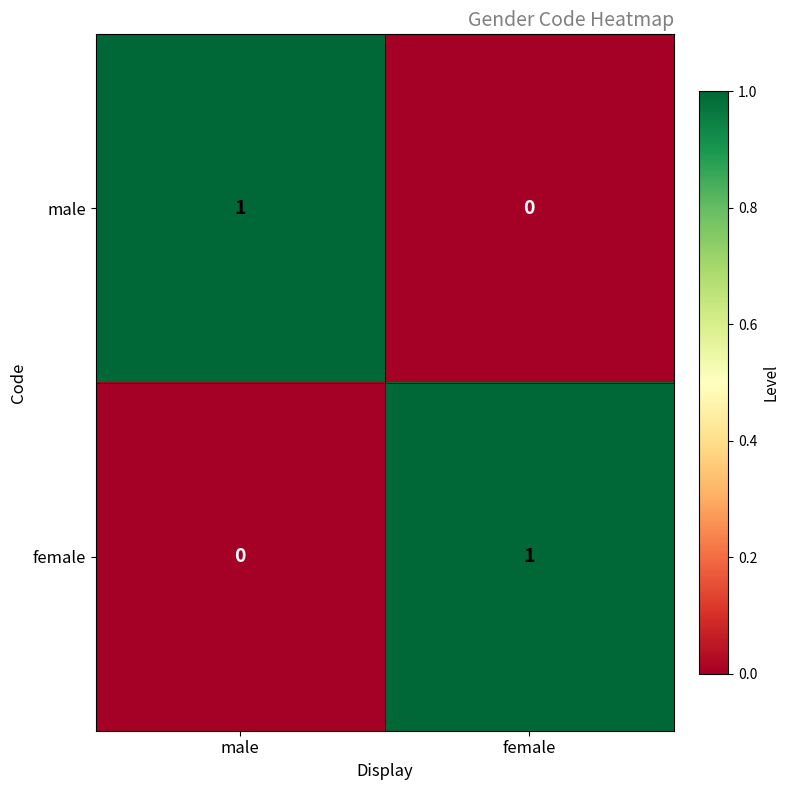

Which category has the lowest value in the male series?

female